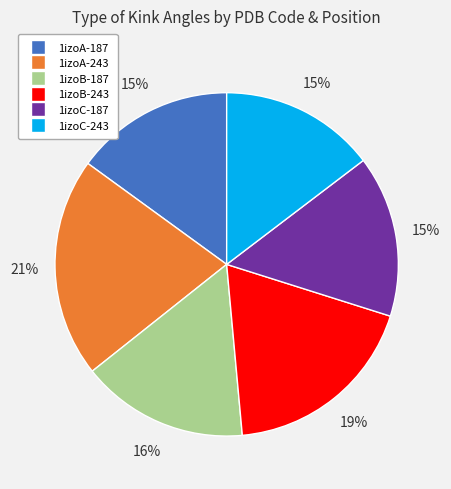

Is the sum of 1izoC-187 and 1izoA-243 greater than half?

No